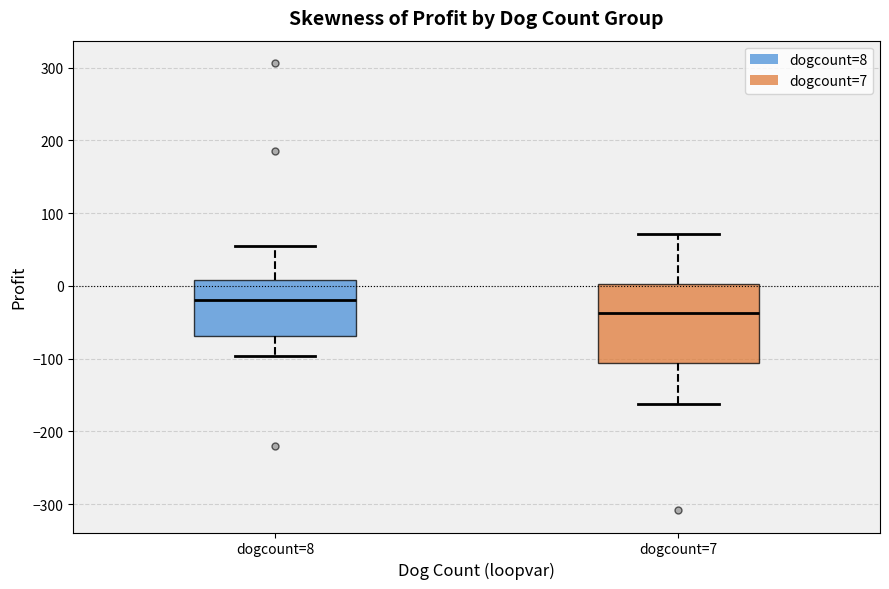

Reading left to right, transcribe this box plot: for each box, give where its median line is, the range the box spans, and where its two whiskers end, as read against the y-axis. The values are not printed on the chart, so give them approximately, as read against the axis.

dogcount=8: median -20, box -70 to 10, whiskers -100 to 50
dogcount=7: median -40, box -110 to 0, whiskers -160 to 70